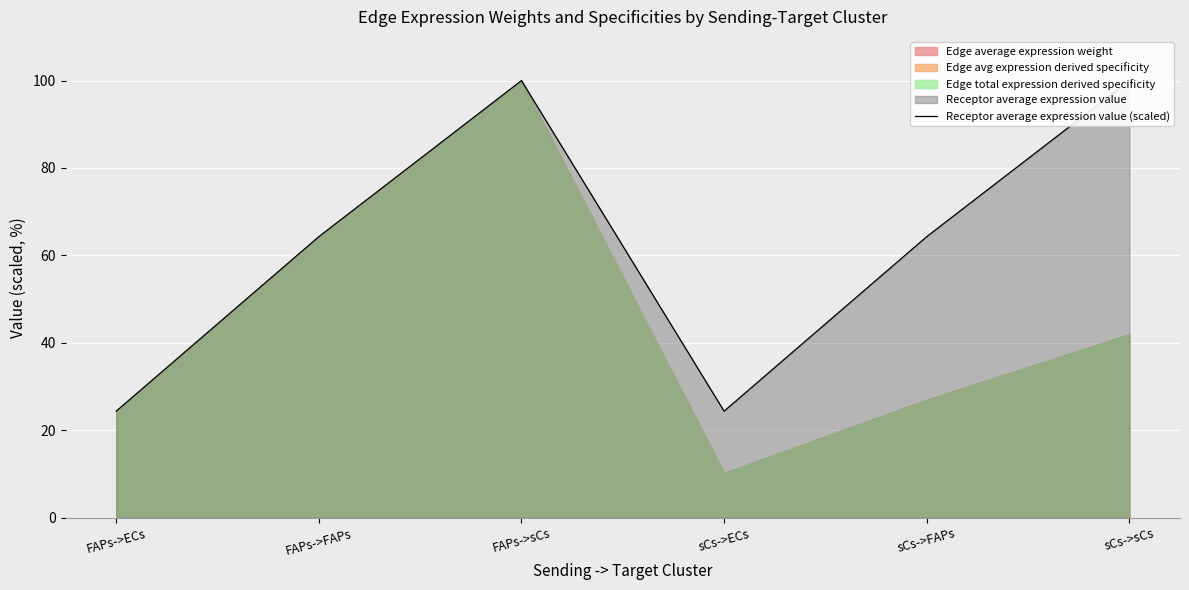

How many data points are less than 64?

2